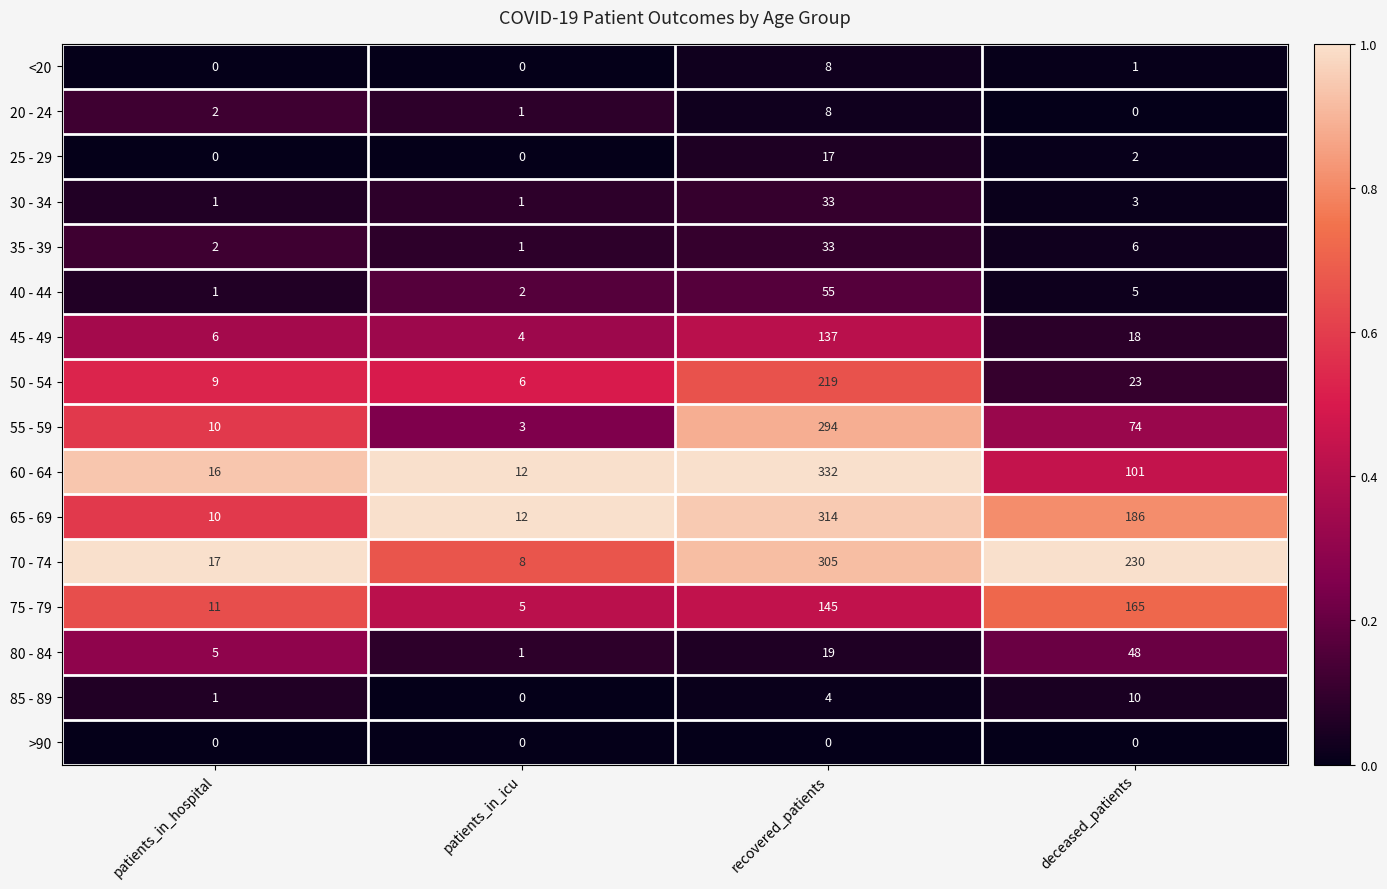

The 35 - 39 series shows 0 at patients_in_icu. True or false?

False